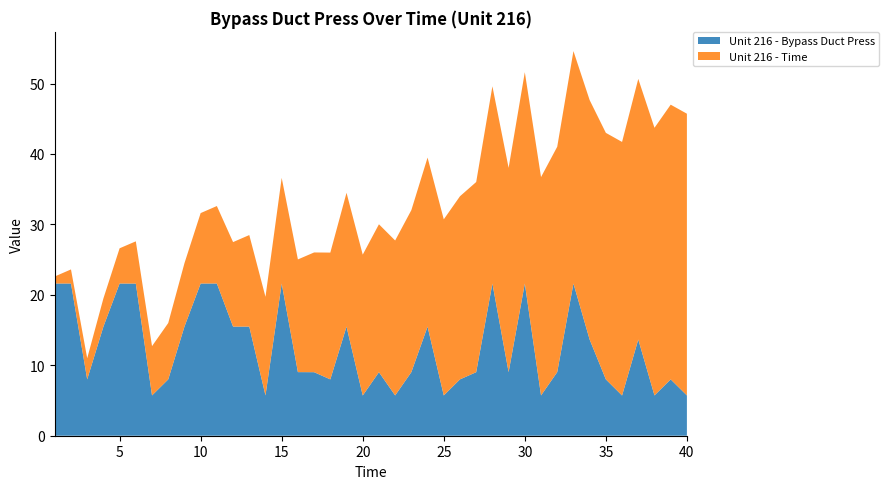

Reading right to left, extract all data points from this chart.

Unit 216 - Bypass Duct Press: 5.7	8.0	5.7	13.7	5.7	8.0	13.7	21.6	9.0	5.7	21.6	9.0	21.6	9.0	8.0	5.7	15.5	9.0	5.7	9.0	5.7	15.5	8.0	9.0	9.0	21.6	5.7	15.5	15.5	21.6	21.6	15.5	8.0	5.7	21.6	21.6	15.5	8.0	21.6	21.6
Unit 216 - Time: 40.0	39.0	38.0	37.0	36.0	35.0	34.0	33.0	32.0	31.0	30.0	29.0	28.0	27.0	26.0	25.0	24.0	23.0	22.0	21.0	20.0	19.0	18.0	17.0	16.0	15.0	14.0	13.0	12.0	11.0	10.0	9.0	8.0	7.0	6.0	5.0	4.0	3.0	2.0	1.0